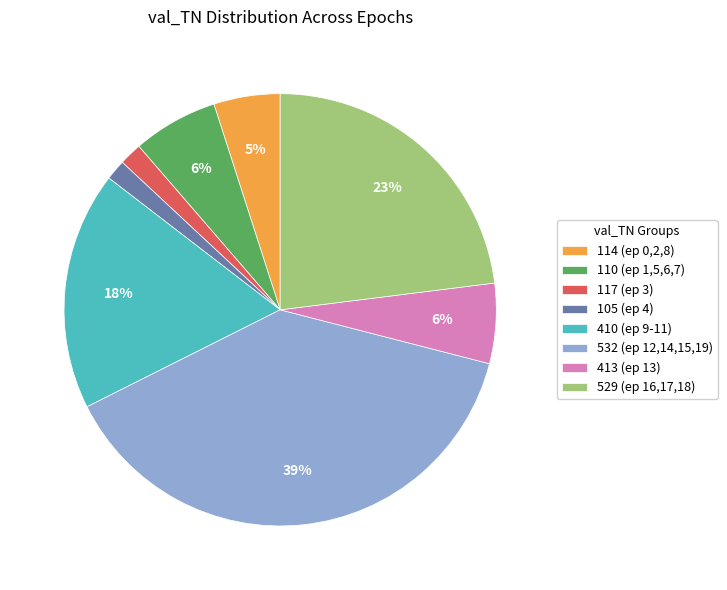

To the nearest percent, what is the difference between the largest and smallest slice percentages?

37%